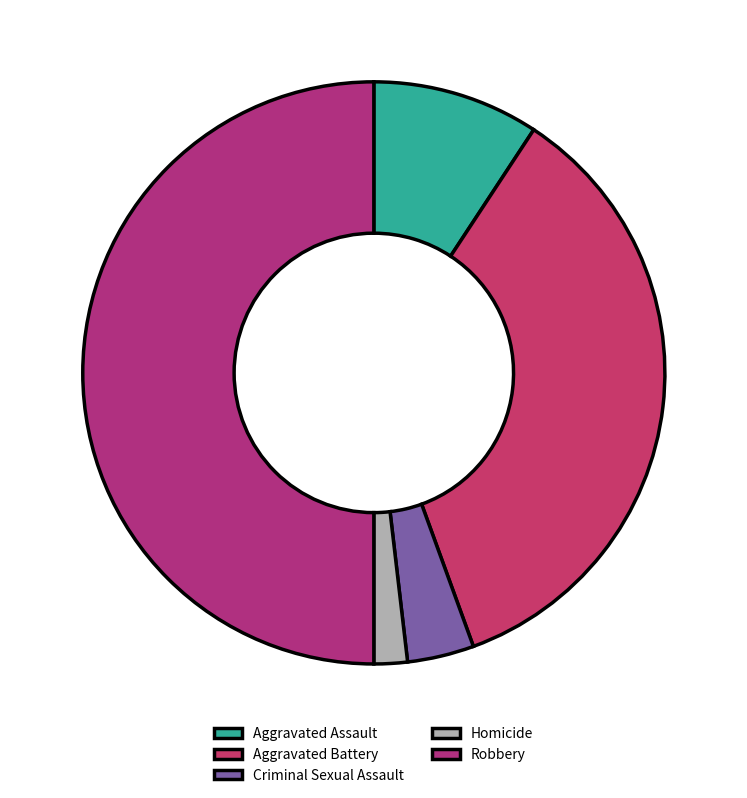

What percentage is the Aggravated Battery slice, to the nearest percent?

35%